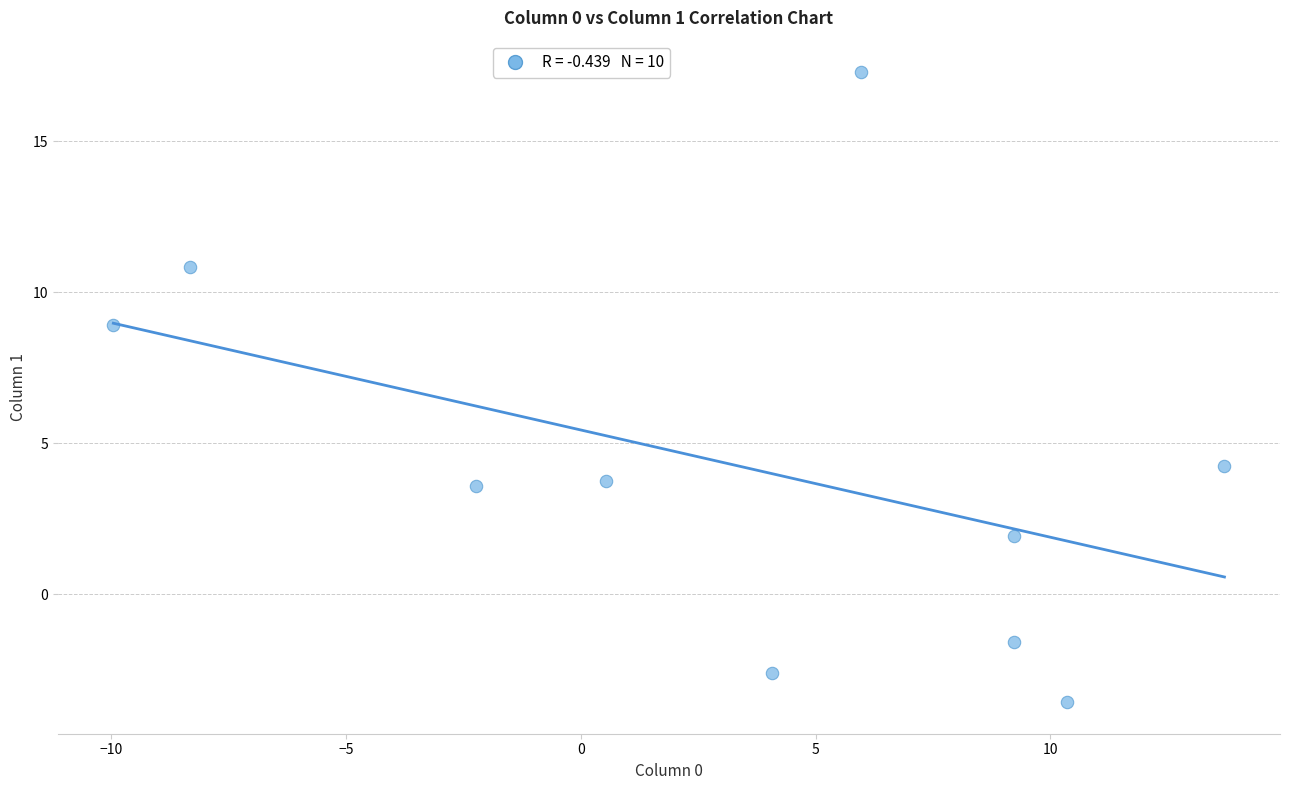

What is the range of Y values (max minus min)?

20.9